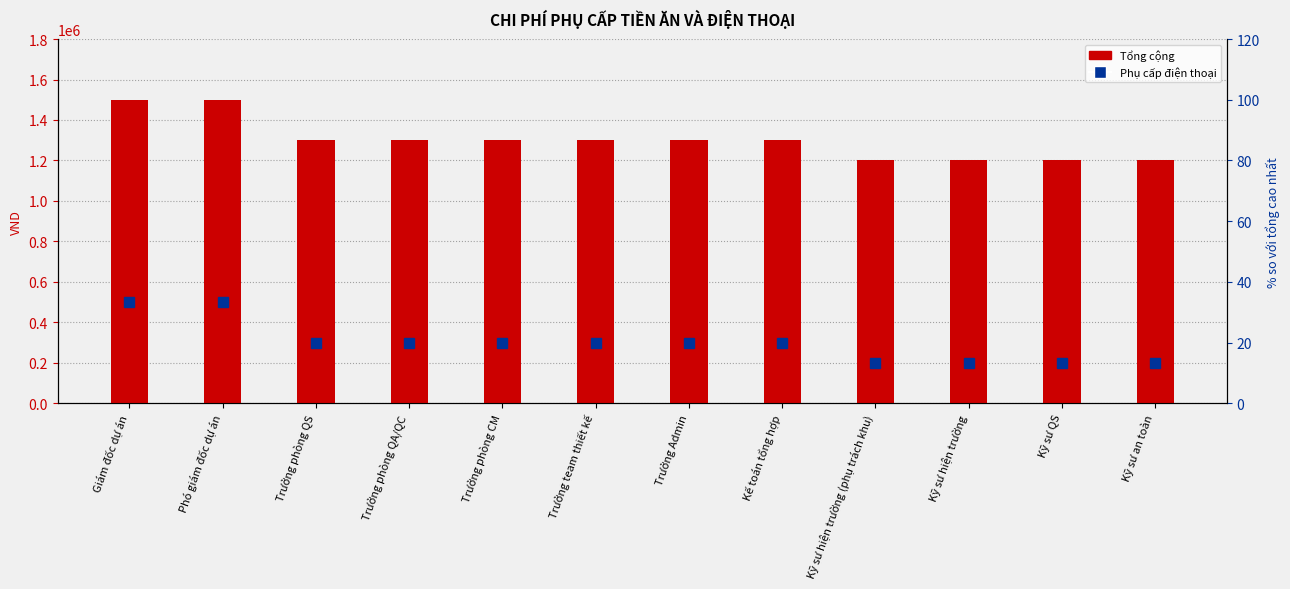

Which category has the lowest value in the Tổng cộng series?

Kỹ sư hiện trường (phụ trách khu)